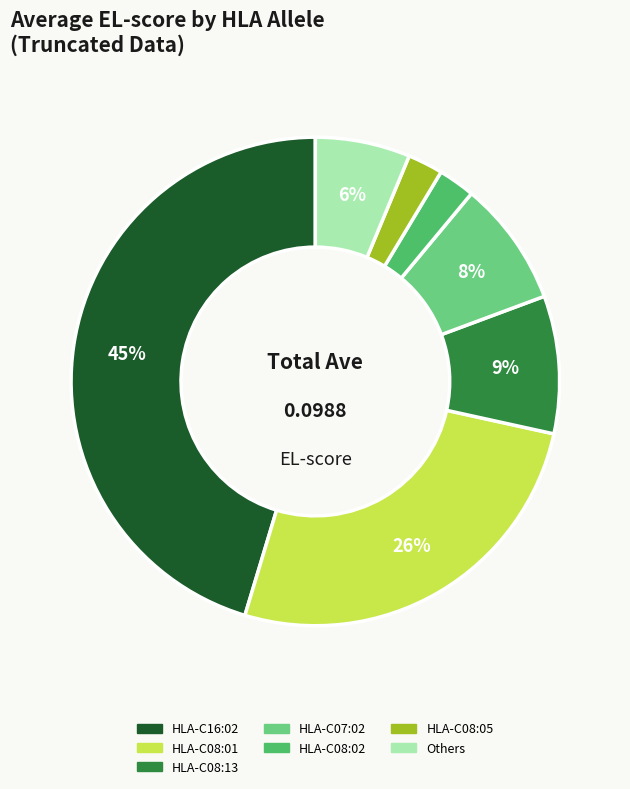

Does any single category account for the majority?

No